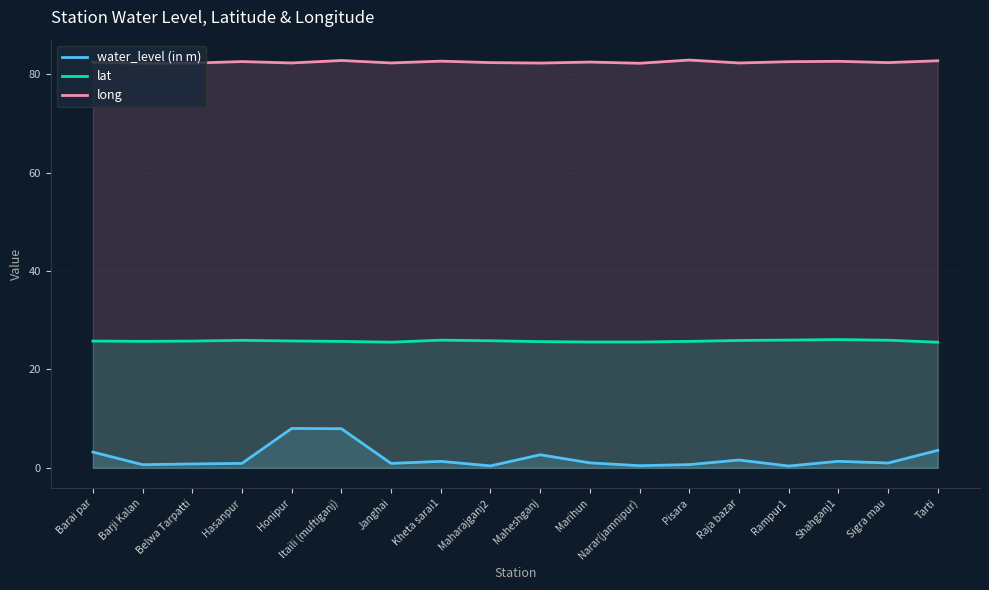

The water_level (in m) series shows 0.8 at Belwa Tarpatti. True or false?

True